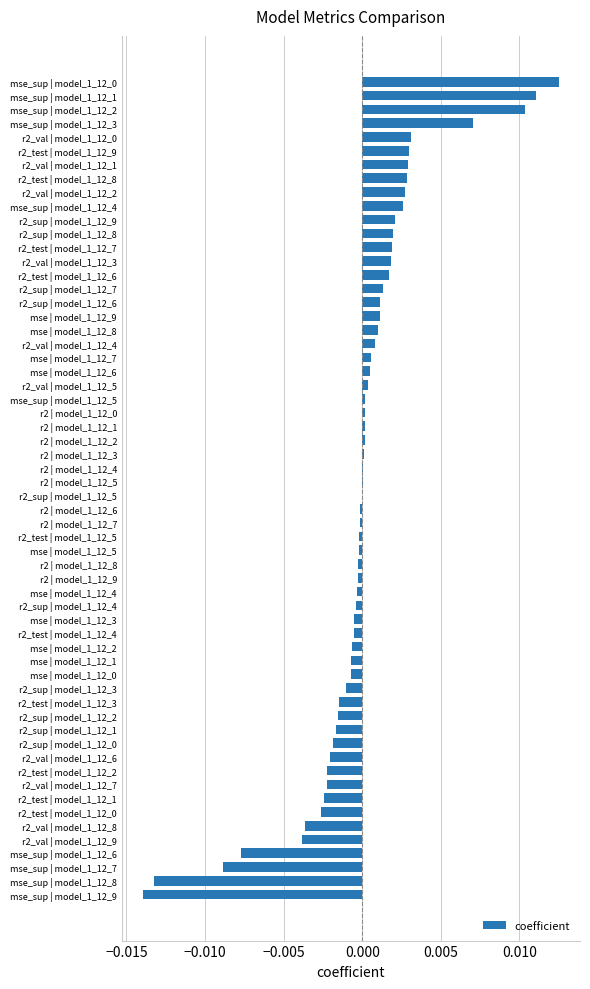

The value at r2 | model_1_12_1 is 0.0. True or false?

True